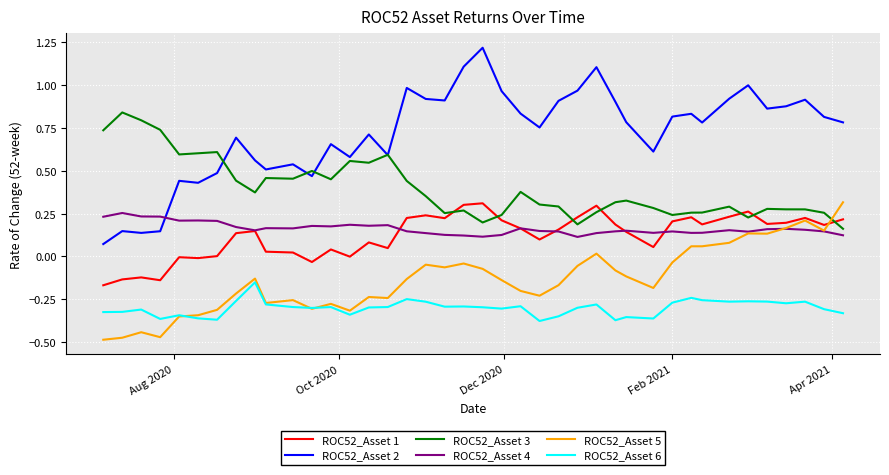

Which series has the largest total across all categories?

ROC52_Asset 2